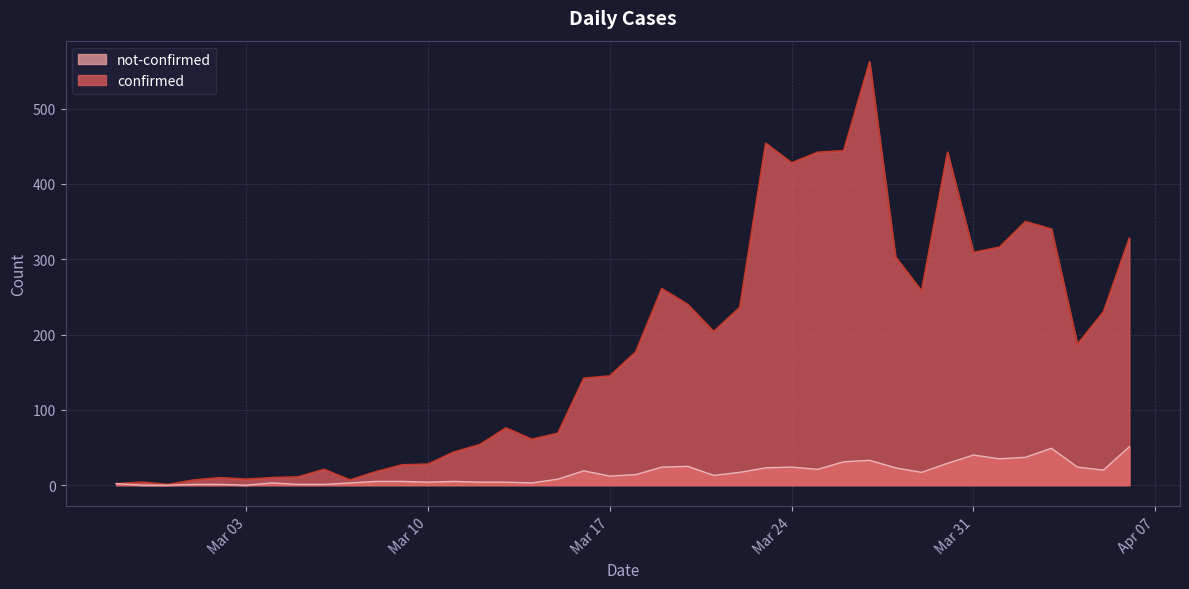

True or false: confirmed has more than 1 interior local peaks.

True